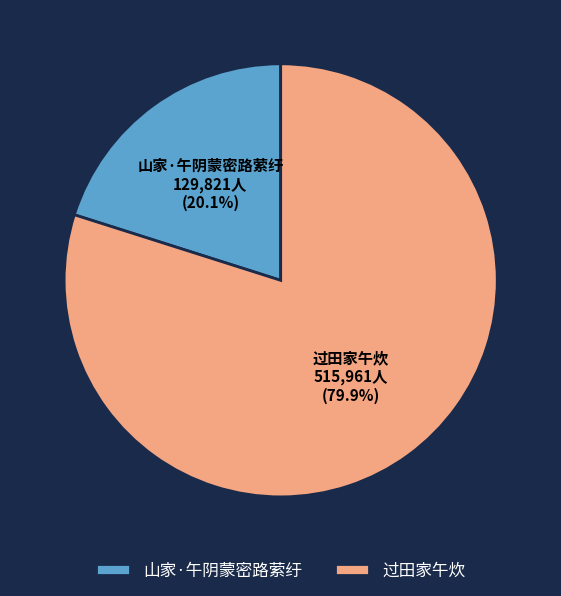

To the nearest percent, what portion does 山家·午阴蒙密路萦纡 represent?

20%